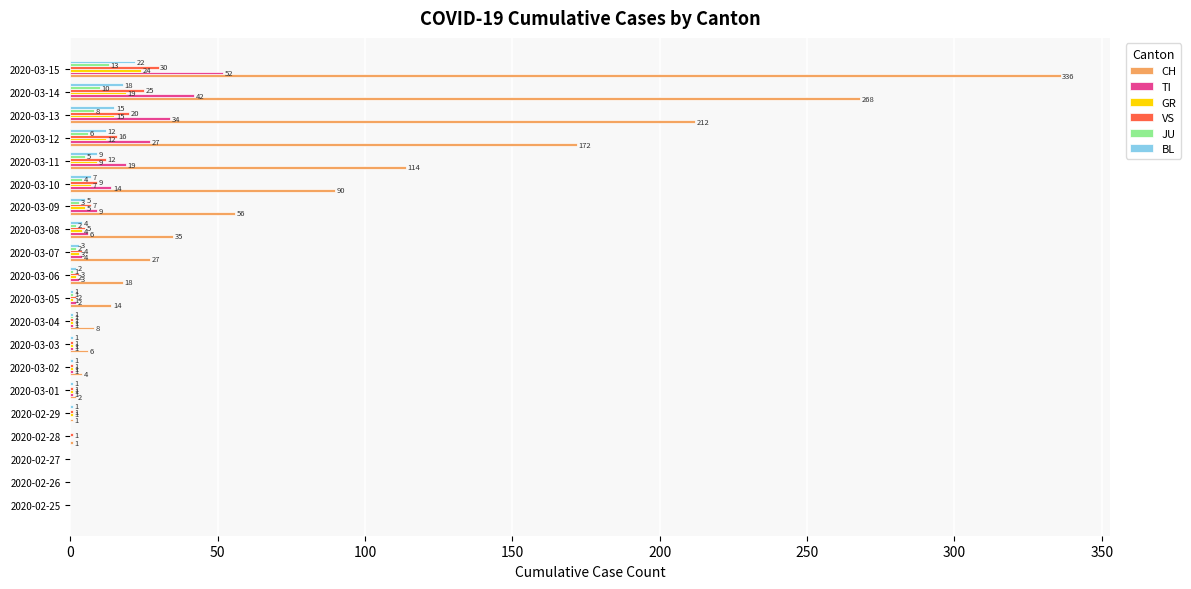

How many positive values does the GR series have?

16